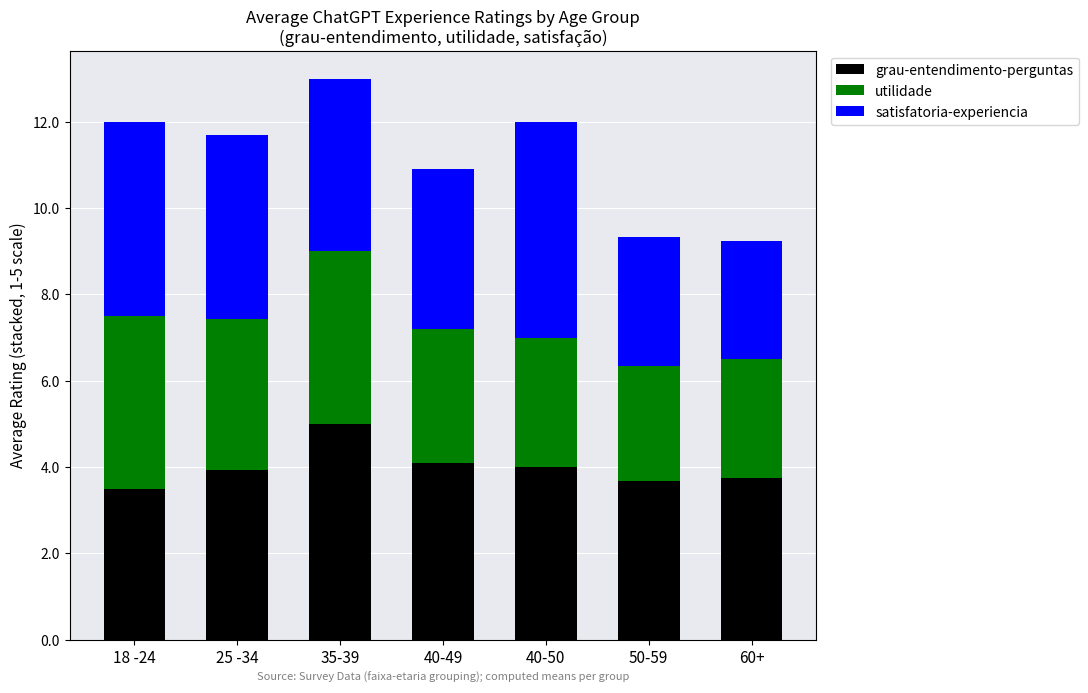

What is the average value of the grau-entendimento-perguntas series?

4.0